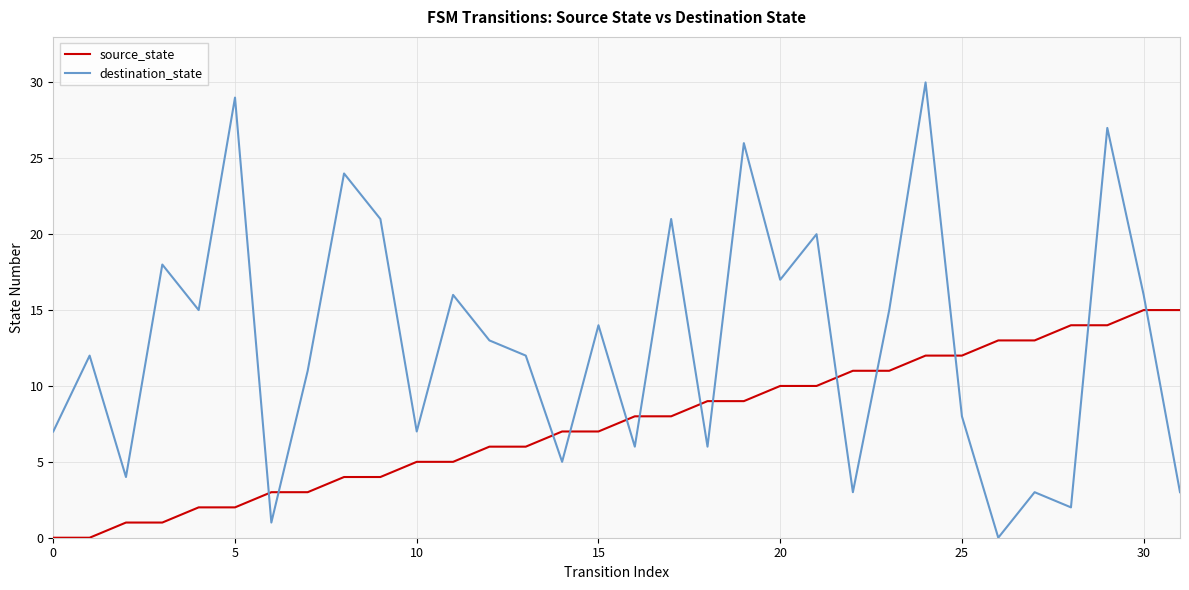

How many intersections are there between destination_state and source_state?

13